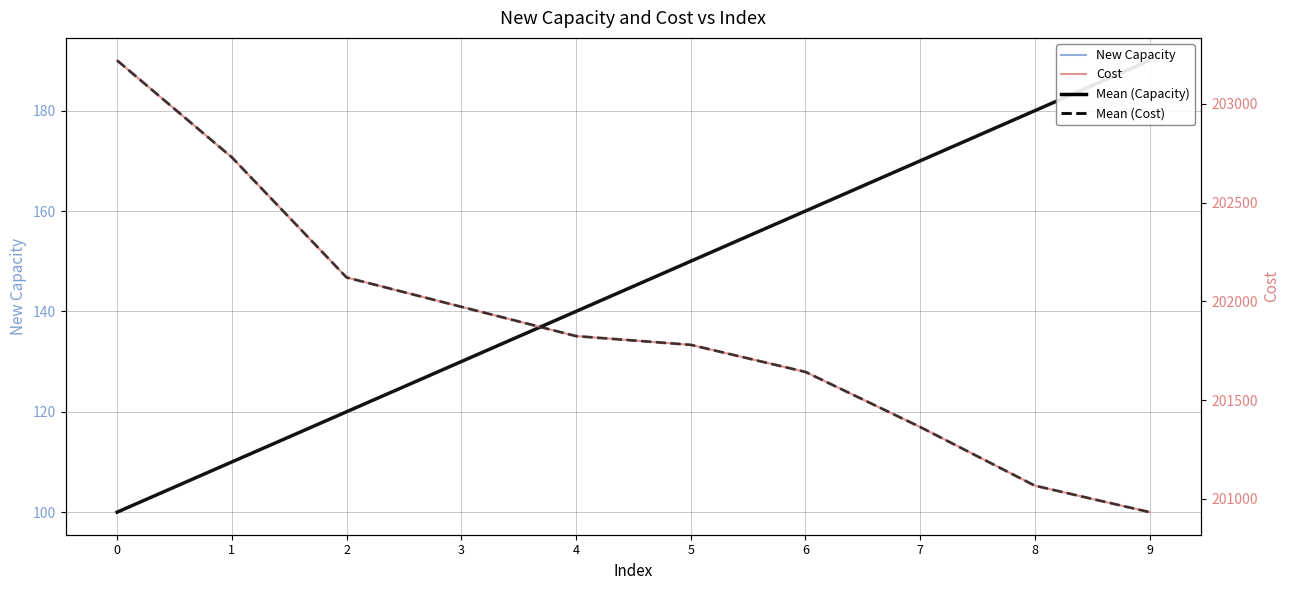

True or false: Mean (Capacity) and Mean (Cost) intersect in this chart.

False